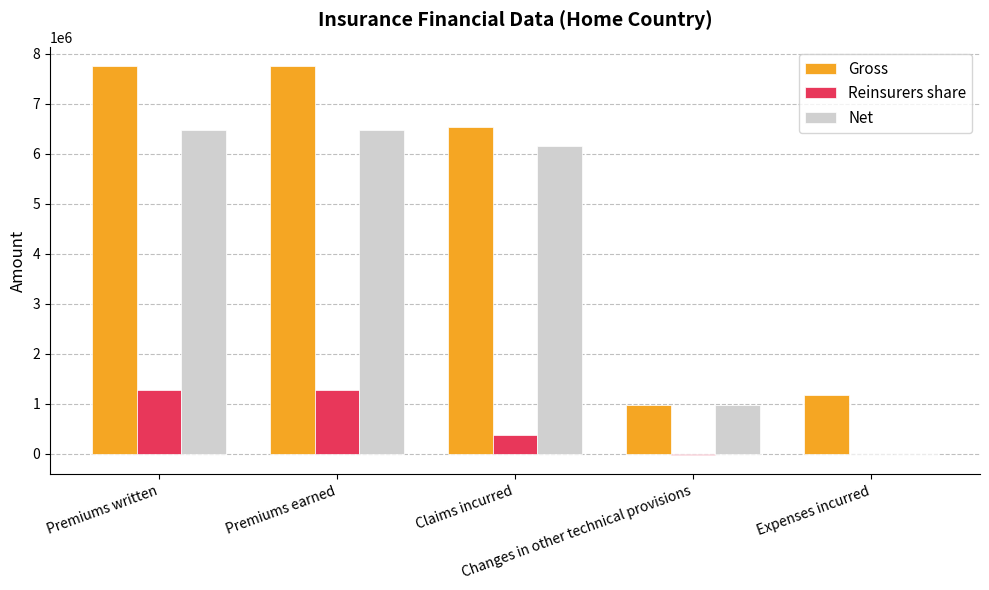

What is the maximum value shown in the chart?

7746847